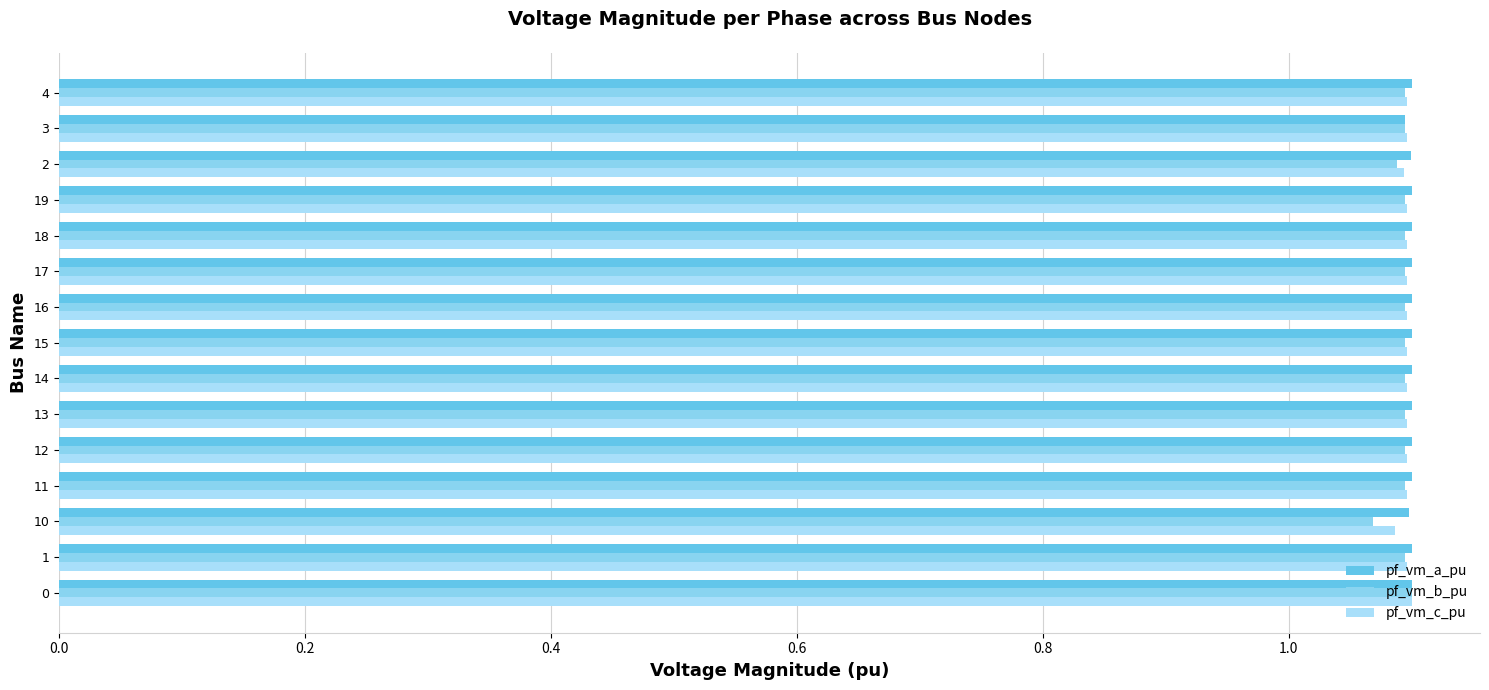

Reading left to right, transcribe all the data shown in this chart.

pf_vm_a_pu: 1.1	1.1	1.1	1.1	1.1	1.1	1.1	1.1	1.1	1.1	1.1	1.1	1.1	1.1	1.1
pf_vm_b_pu: 1.1	1.1	1.1	1.1	1.1	1.1	1.1	1.1	1.1	1.1	1.1	1.1	1.1	1.1	1.1
pf_vm_c_pu: 1.1	1.1	1.1	1.1	1.1	1.1	1.1	1.1	1.1	1.1	1.1	1.1	1.1	1.1	1.1